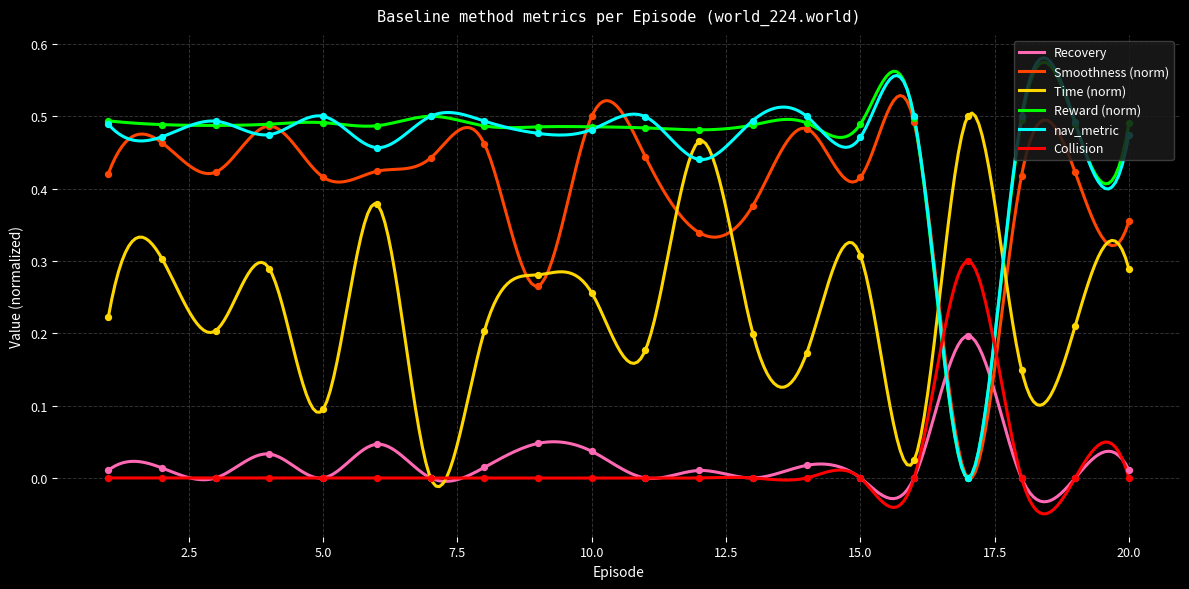

Which series contains the highest Y value?

Smoothness